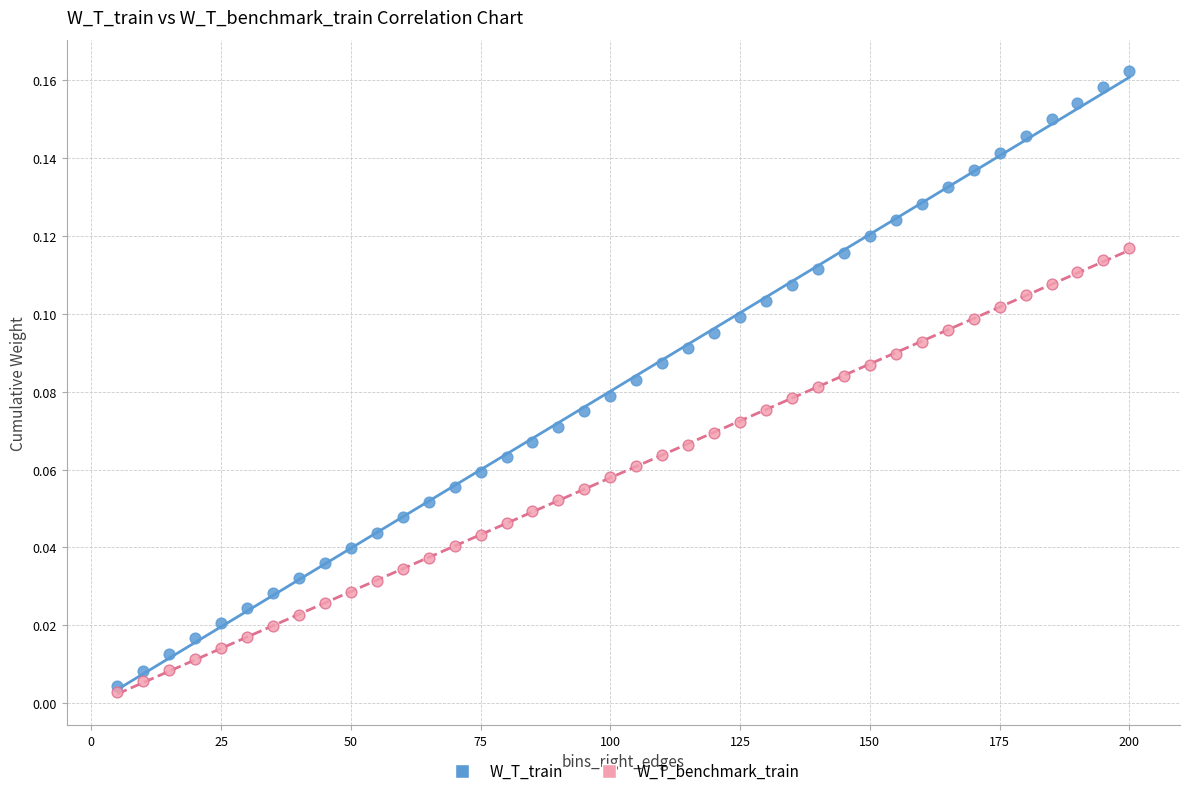

What are all the series names shown in the legend?

W_T_train, W_T_benchmark_train